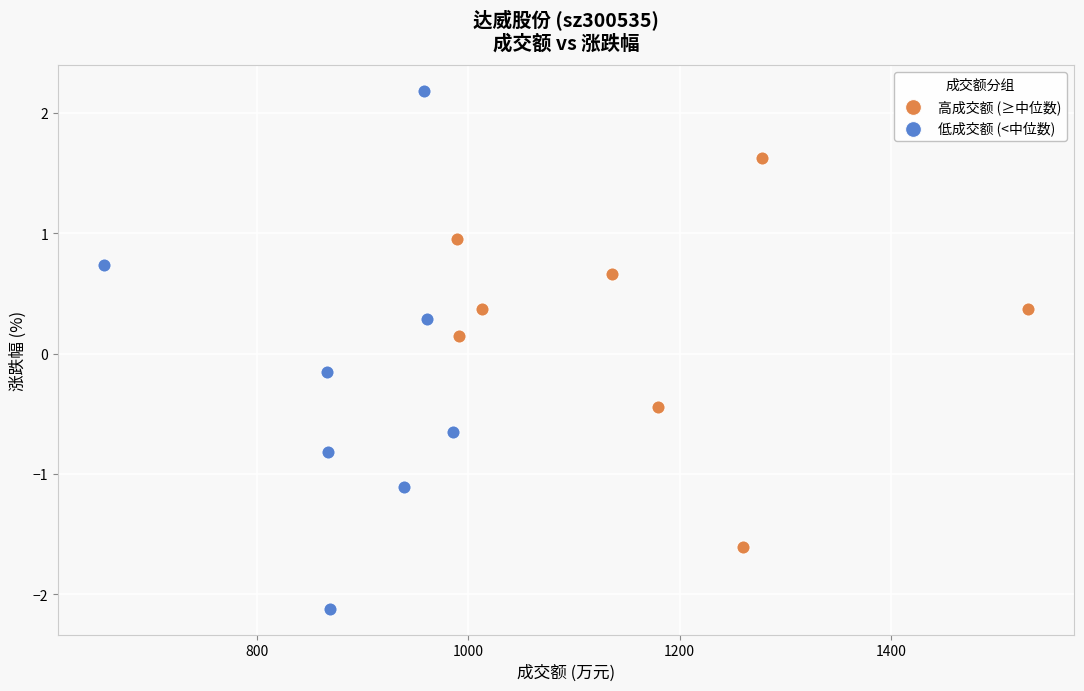

Which series has the widest spread of Y values?

低成交额 (<中位数)